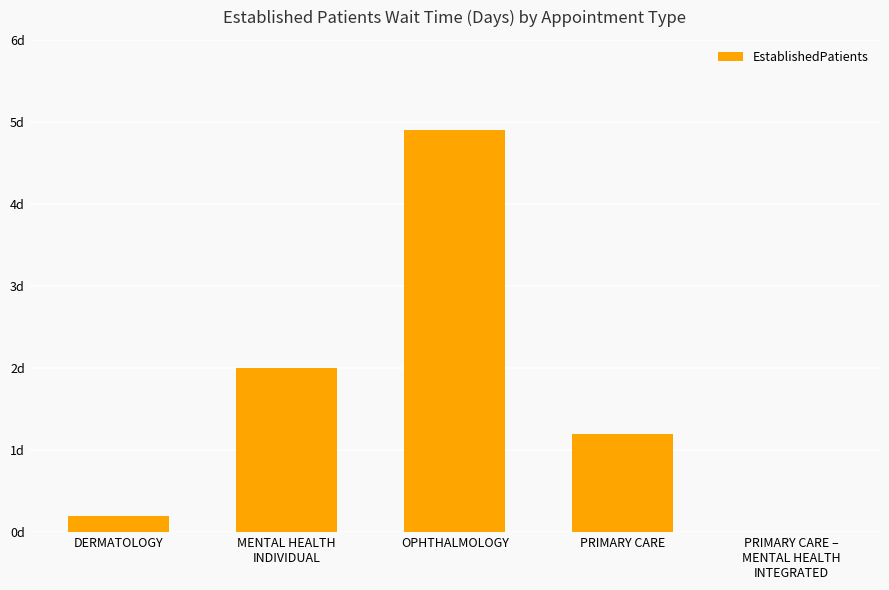

What is the difference between the maximum and second lowest values?

4.7